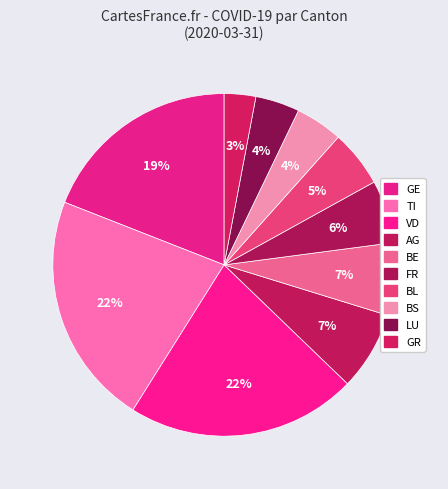

How many segments does this pie chart have?

10